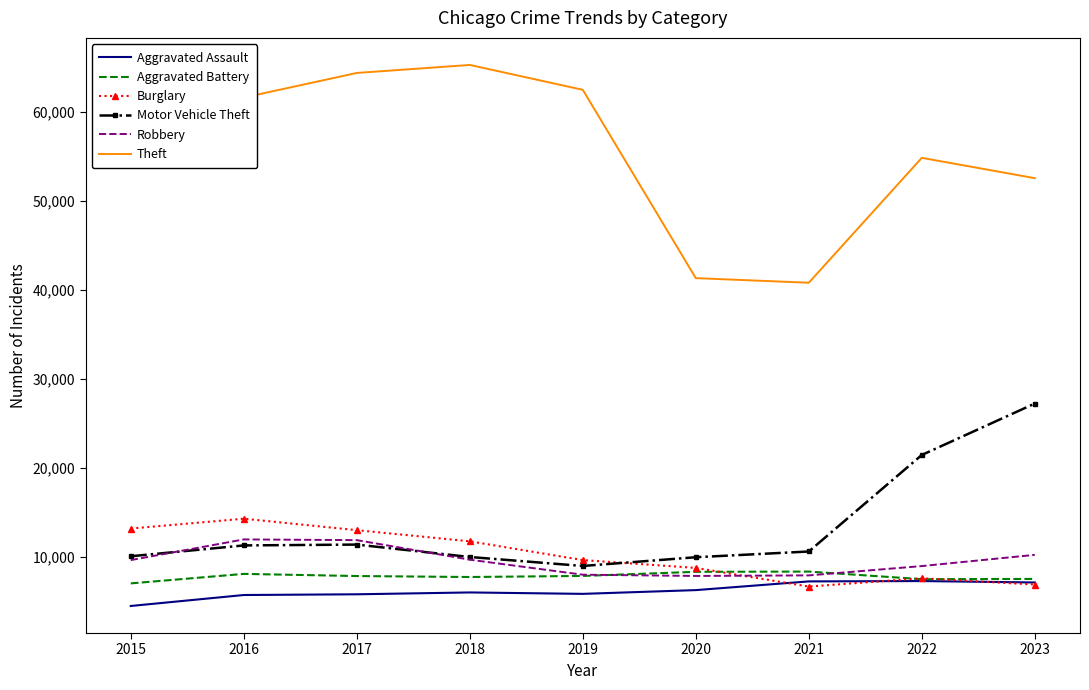

What is the difference between the second highest and second lowest values in the Burglary series?

6298